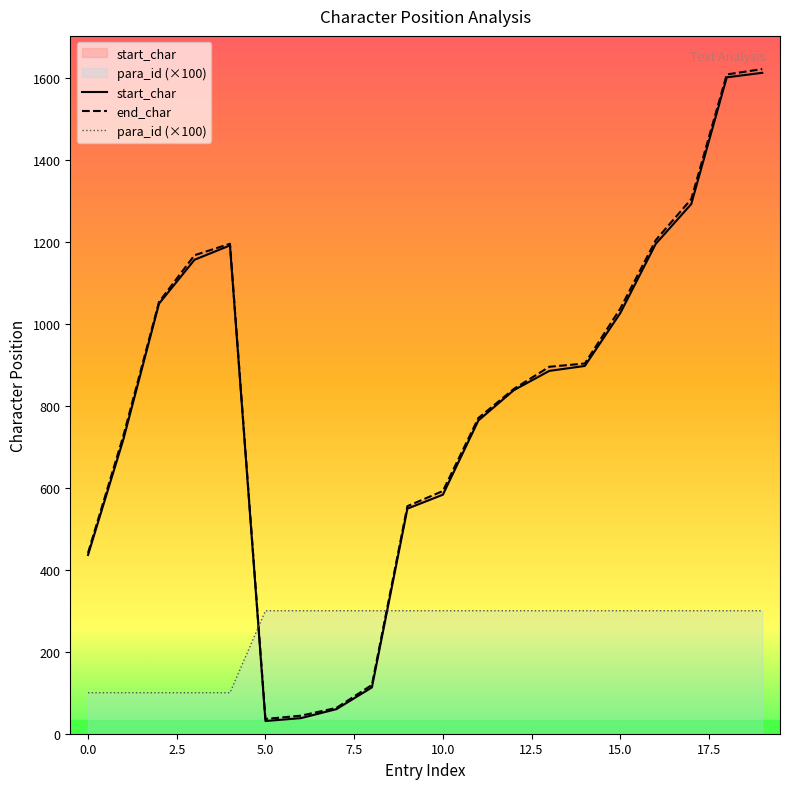

How many lines are shown in the chart?

3